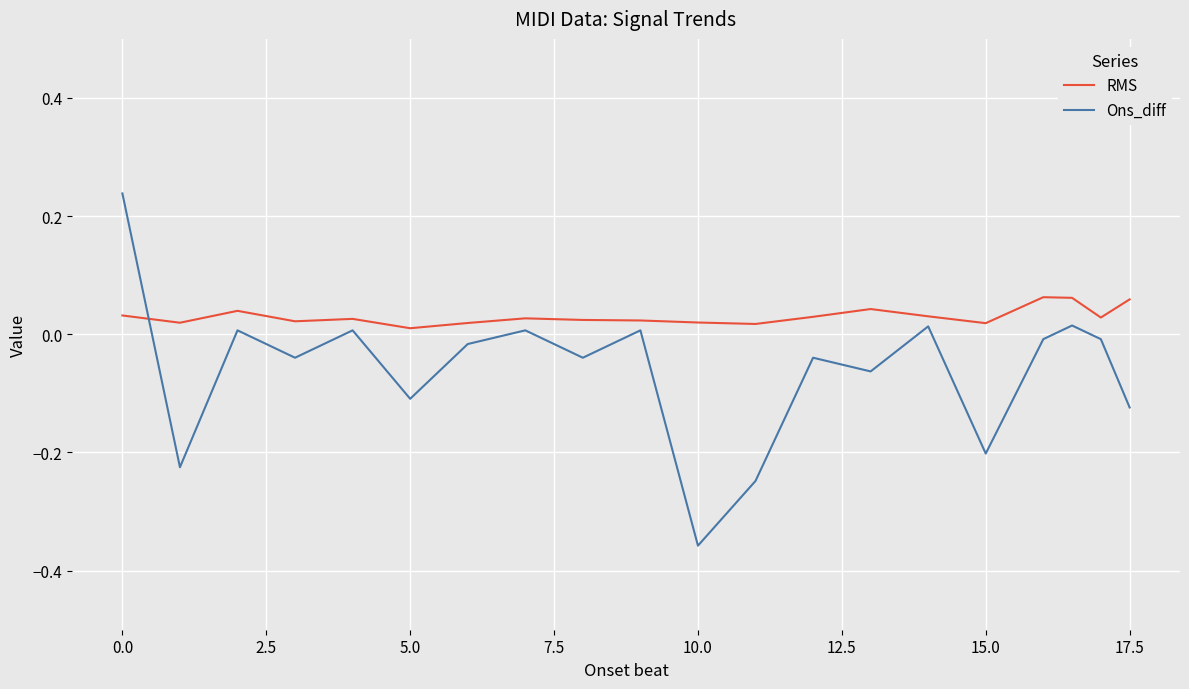

Which series has the largest range (max minus min)?

Ons_diff